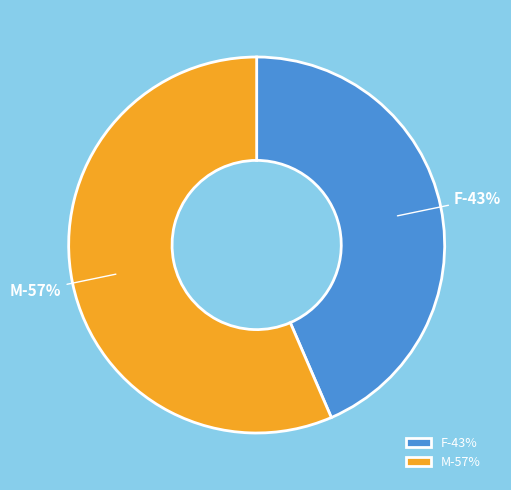

Which slice represents more than half of the pie?

M